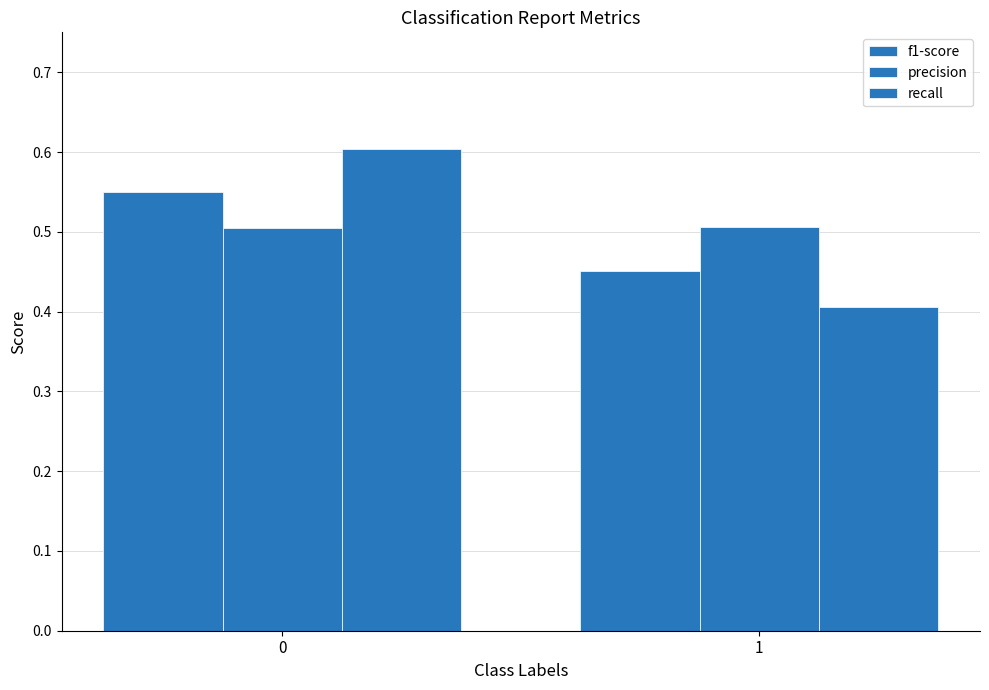

Reading right to left, extract all data points from this chart.

f1-score: 0.5	0.5
precision: 0.5	0.5
recall: 0.4	0.6